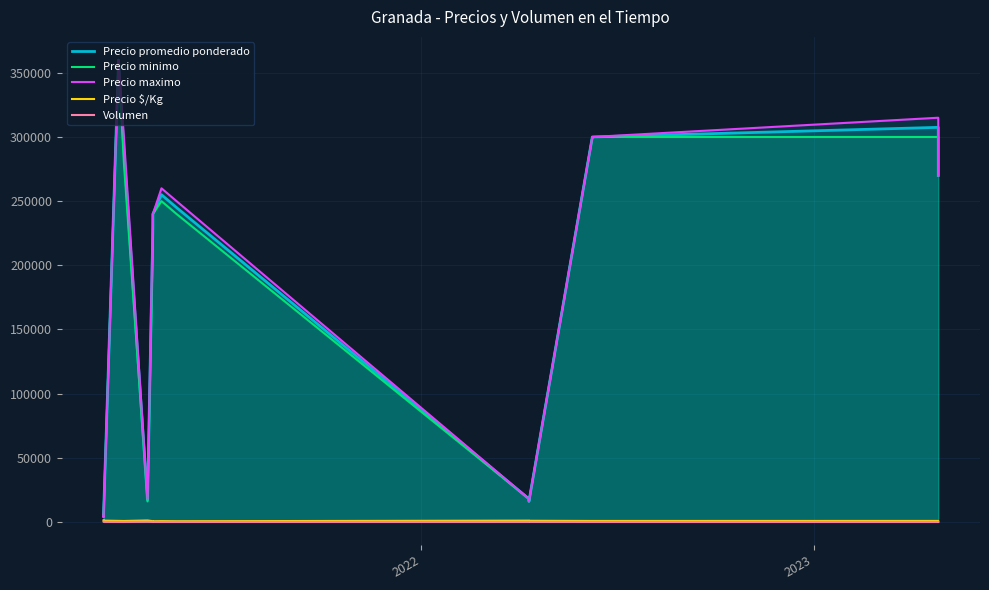

How many lines are shown in the chart?

5